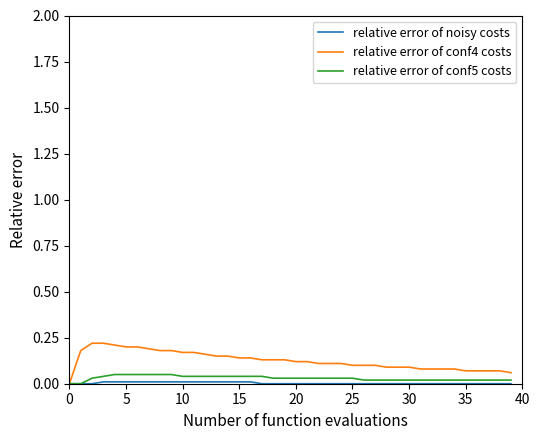

Which series has the largest total across all categories?

relative error of conf4 costs